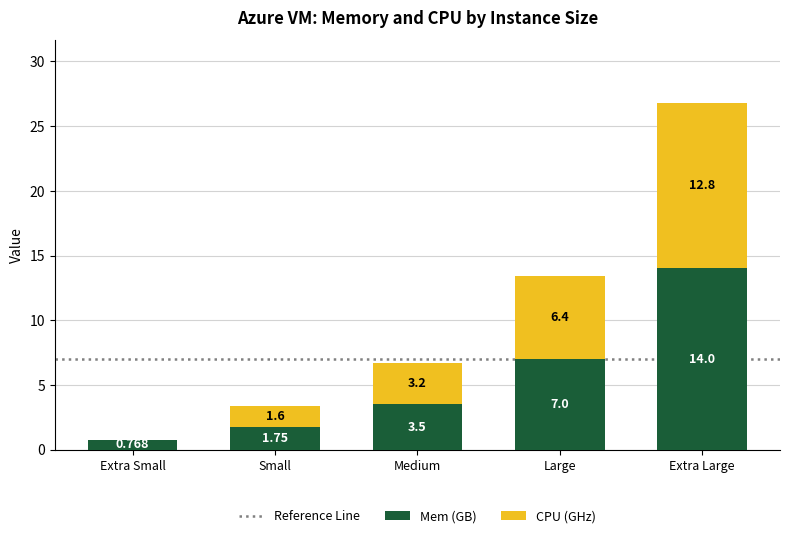

Are the bars horizontal?

No